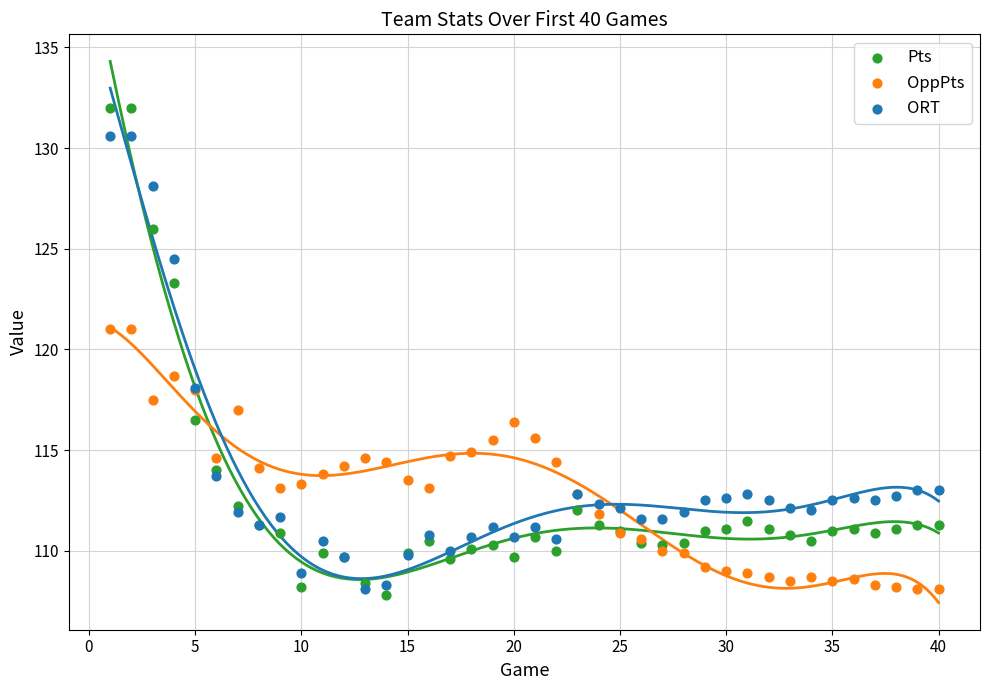

Which series reaches the maximum Y coordinate?

Pts